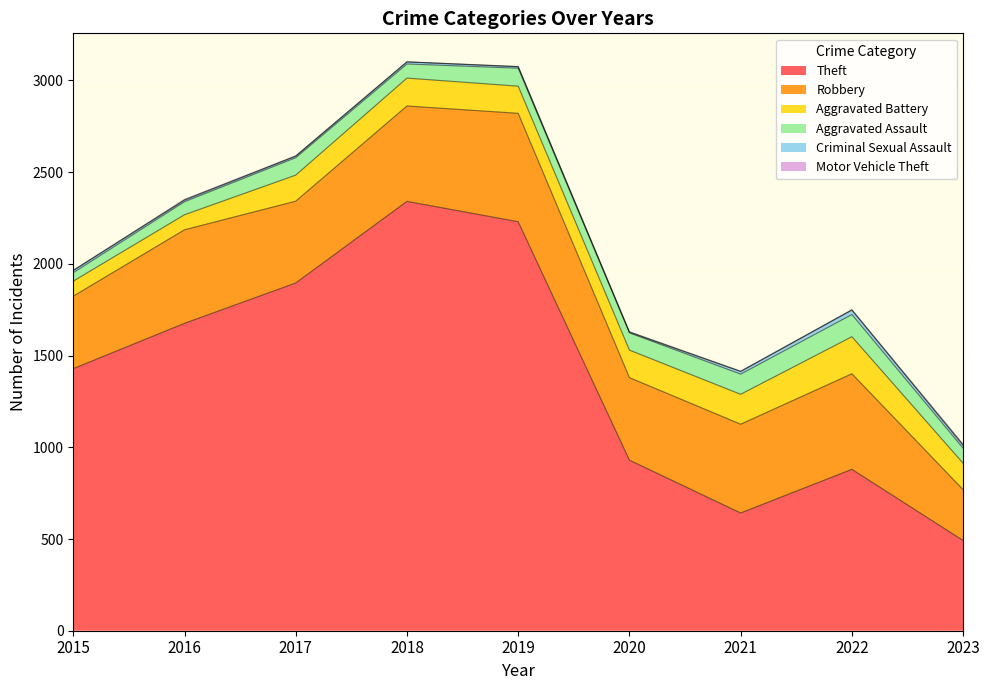

True or false: Criminal Sexual Assault and Motor Vehicle Theft cross at least once.

False